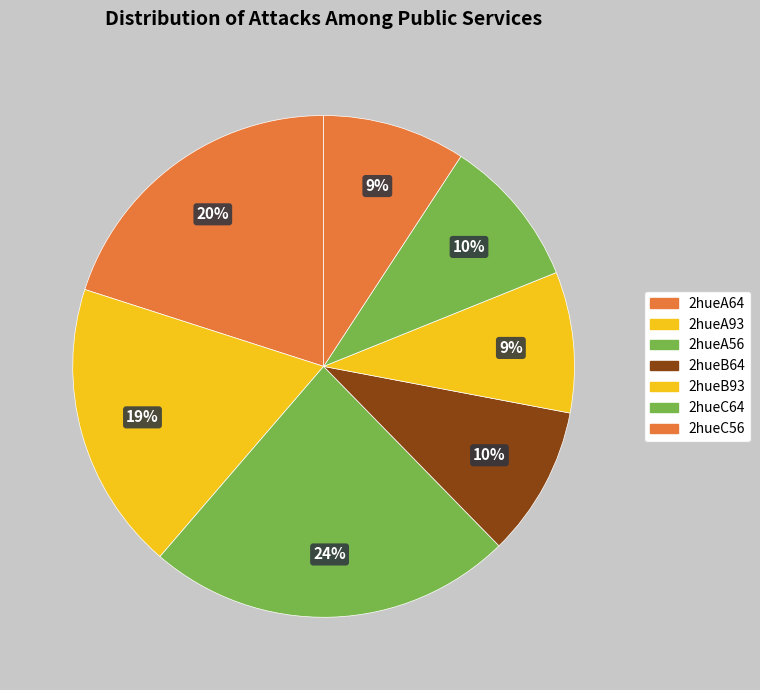

To the nearest percent, what is the difference between the 2hueC64 and 2hueB93 slice percentages?

1%